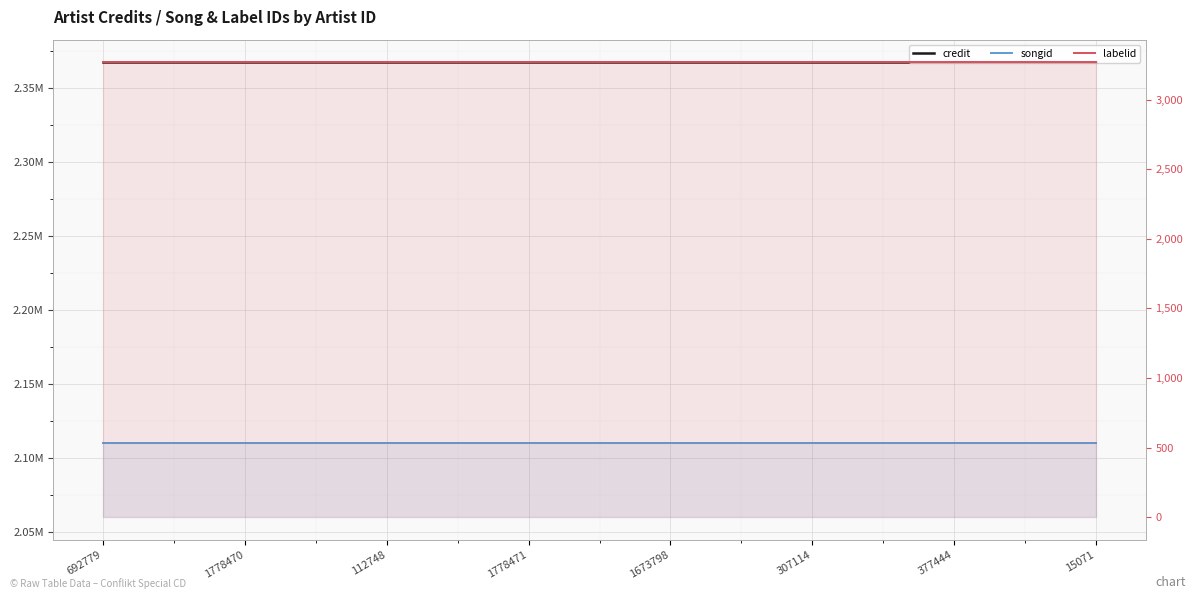

Which series has the largest total across all categories?

credit